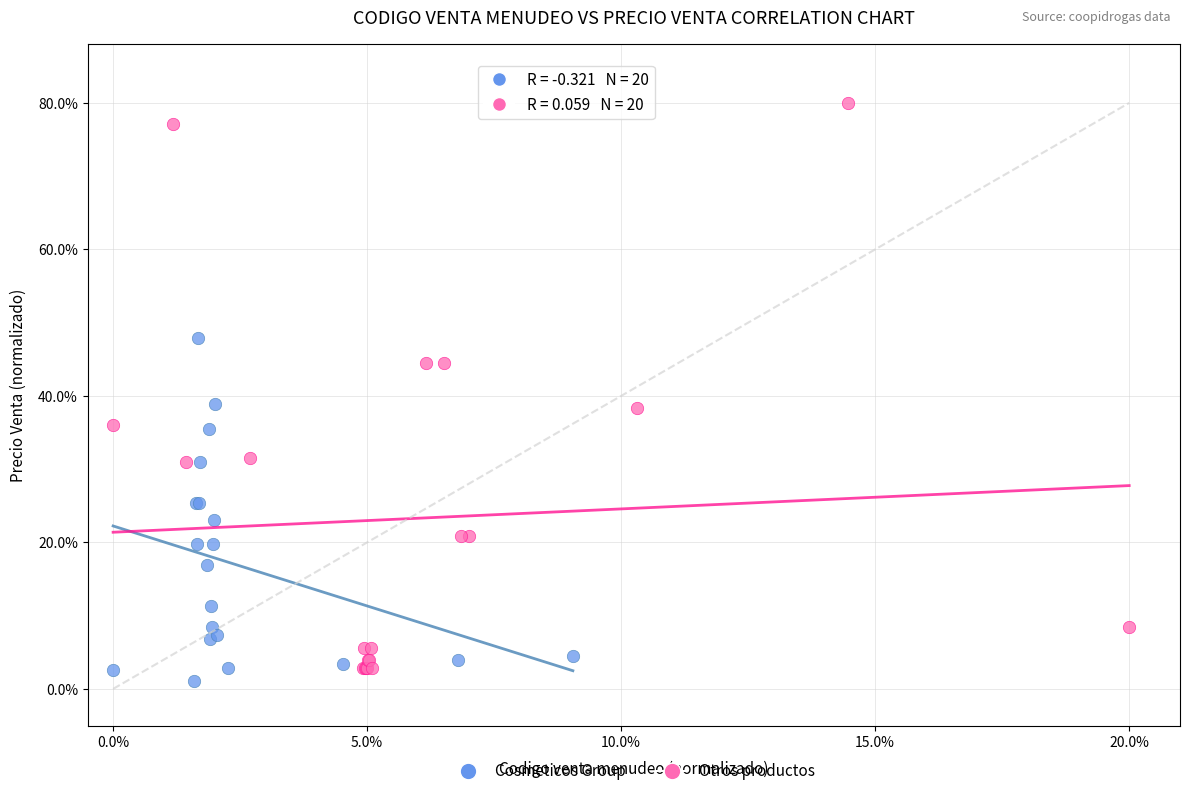

What are all the series names shown in the legend?

Cosmeticos Group, Otros productos